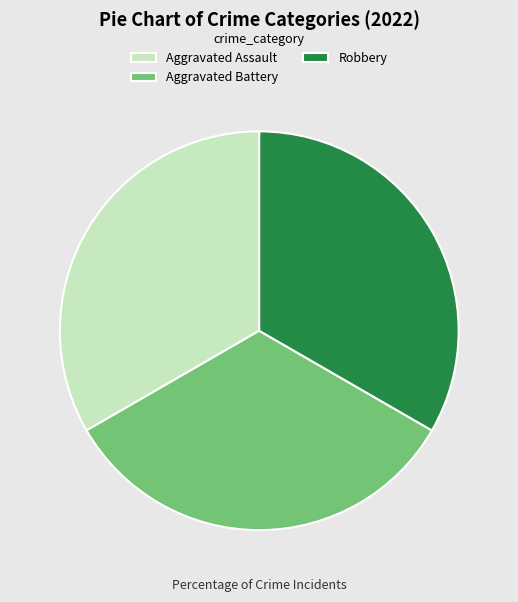

Approximately how many times larger is the value at Aggravated Battery compared to Robbery?

1.0